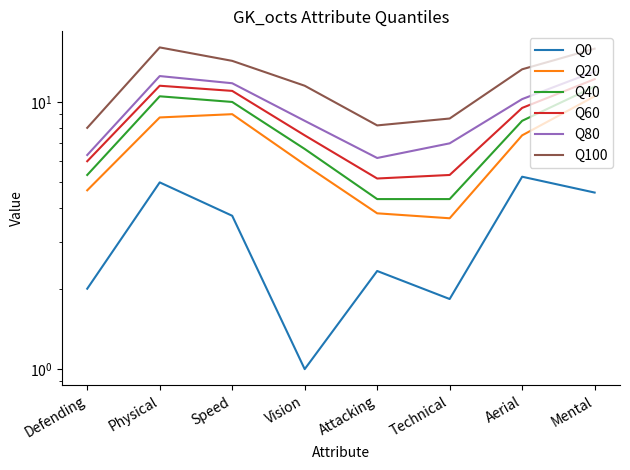

True or false: Q80 has more than 1 interior local peaks.

False